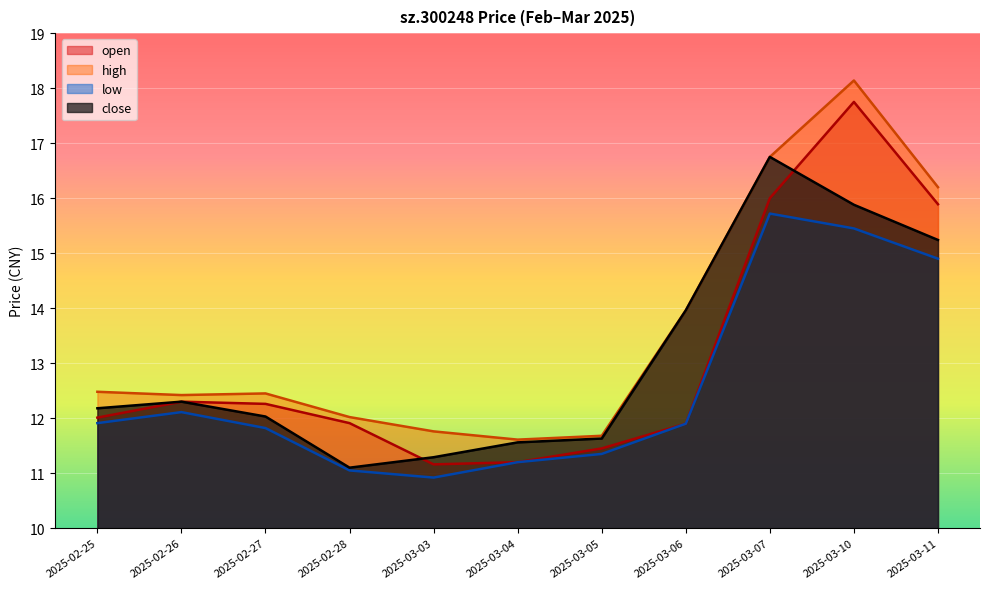

What are all the series names shown in the legend?

open, high, low, close